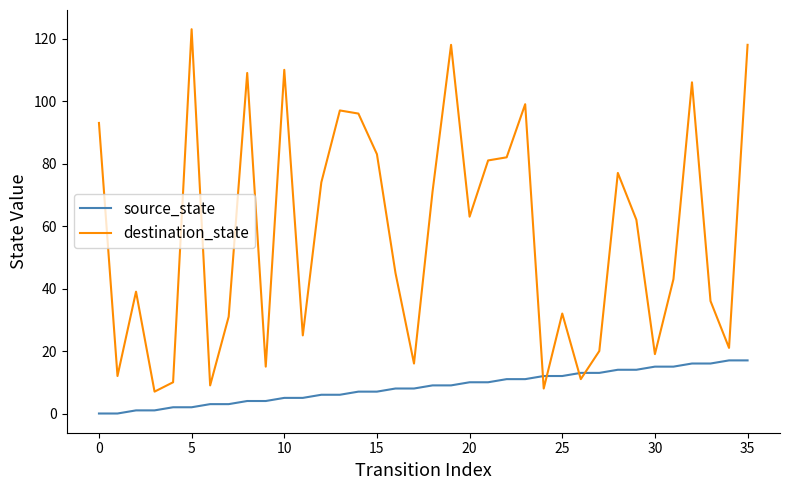

What are all the series names shown in the legend?

source_state, destination_state